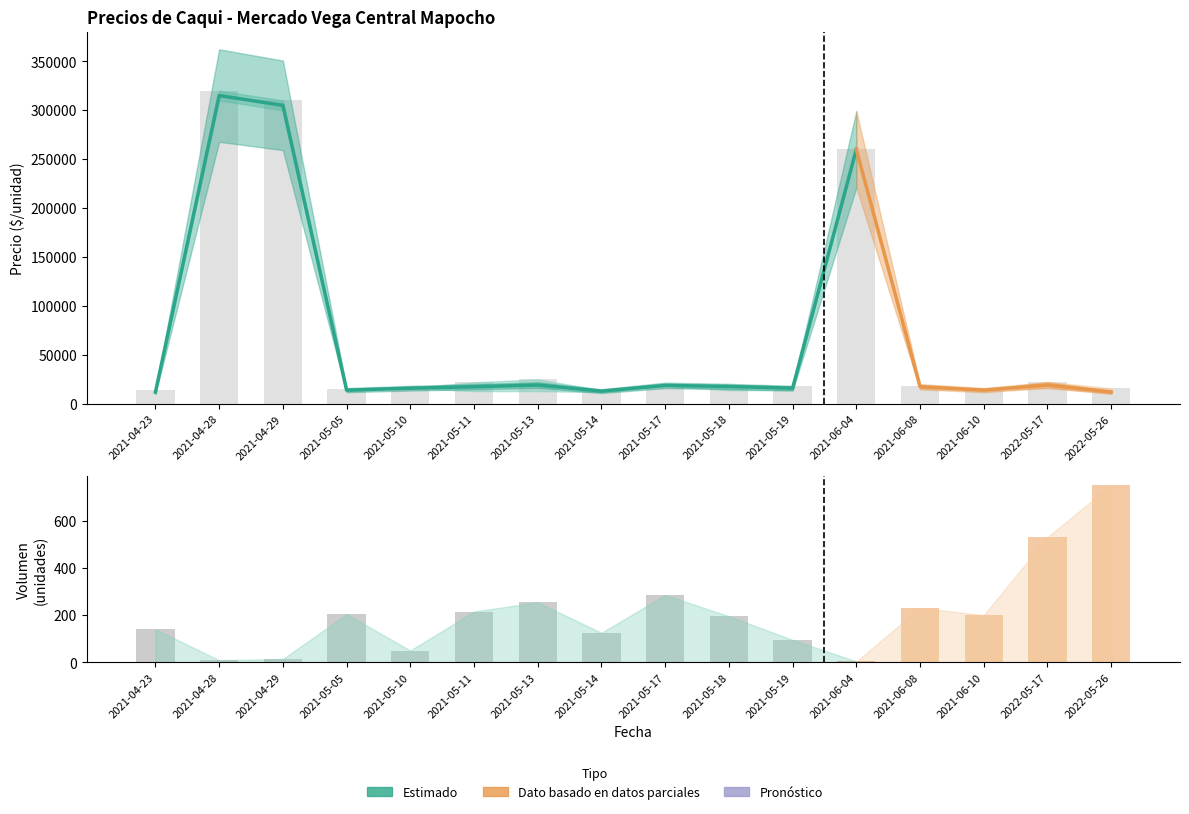

What position from the right is 2021-05-10?

12